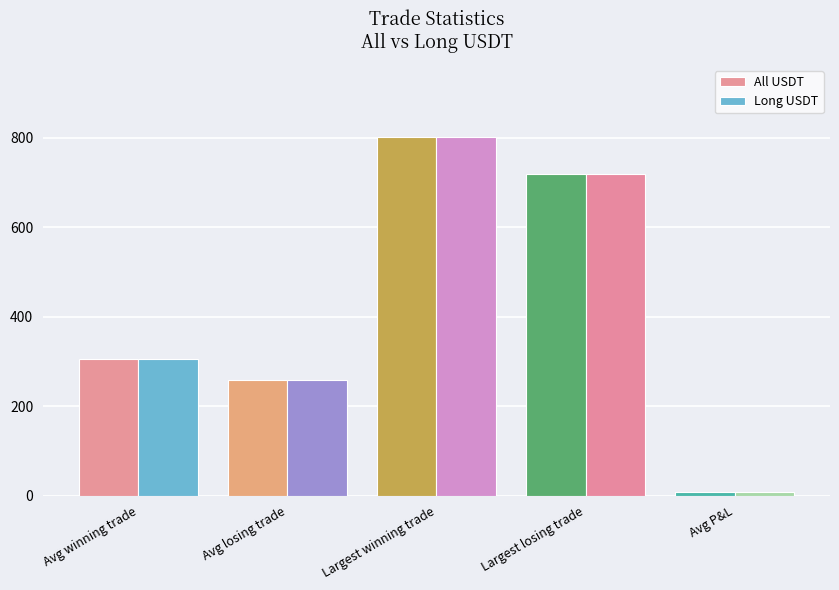

What is the total value across all series at Largest winning trade?

1605.0